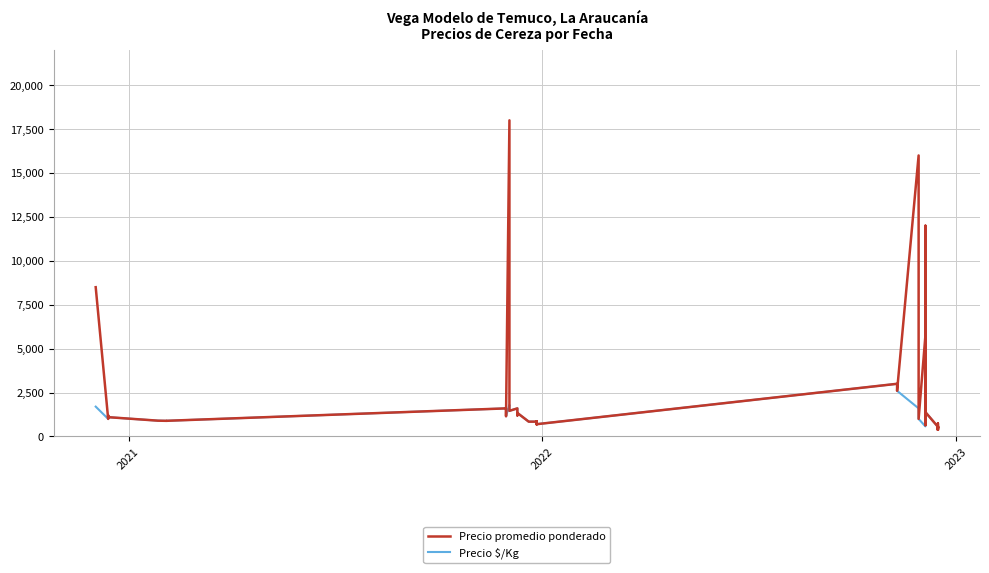

How many lines are shown in the chart?

2